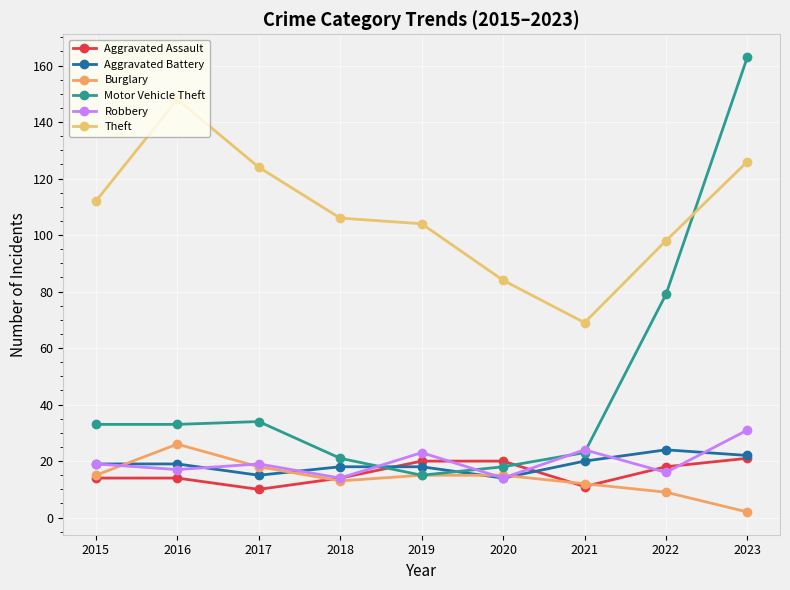

Which category has the highest value in the Theft series?

2016